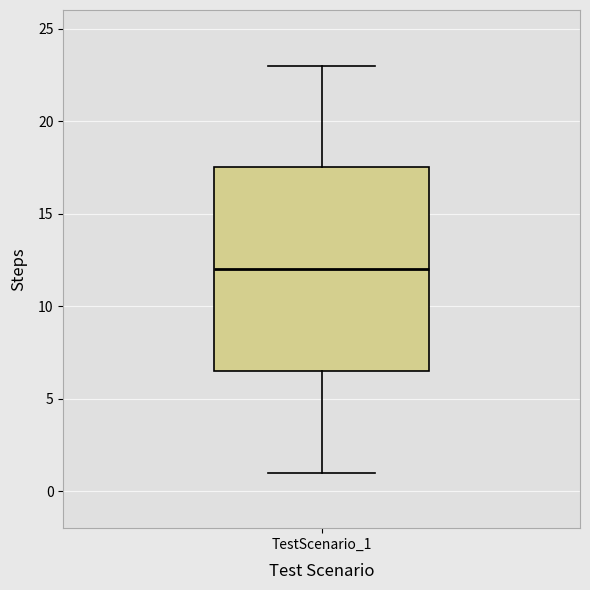

Read this box plot against the y-axis: the position of the median line, the range covered by the box, and the ends of both whiskers. The values are not printed on the chart, so give them approximately, as read against the axis.

median 12.0, box 6.5 to 17.5, whiskers 1.0 to 23.0